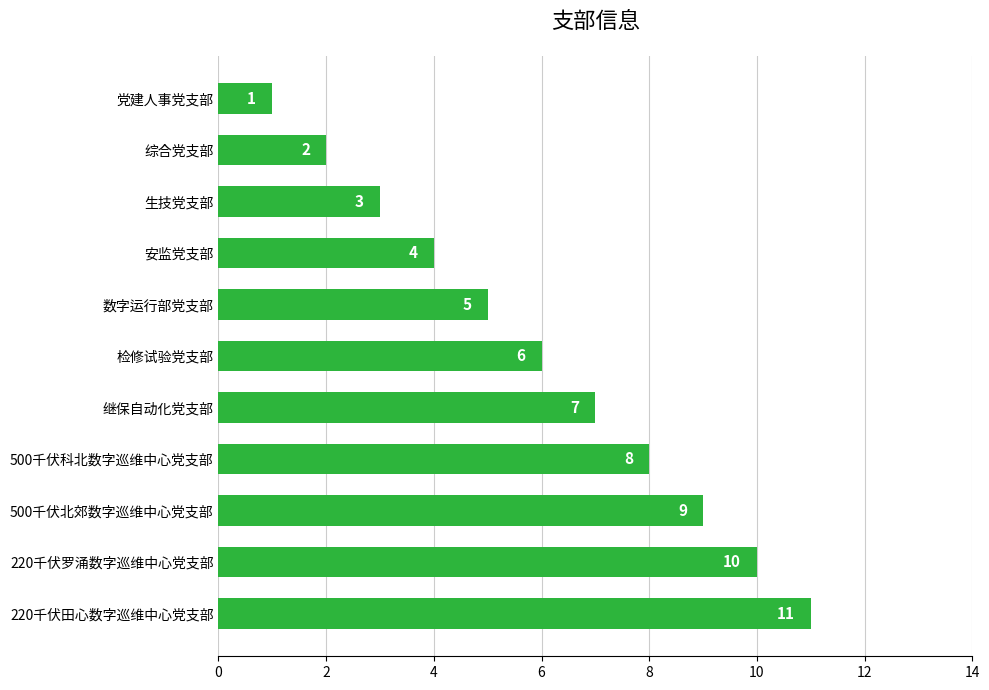

What is the sum of all values?

66